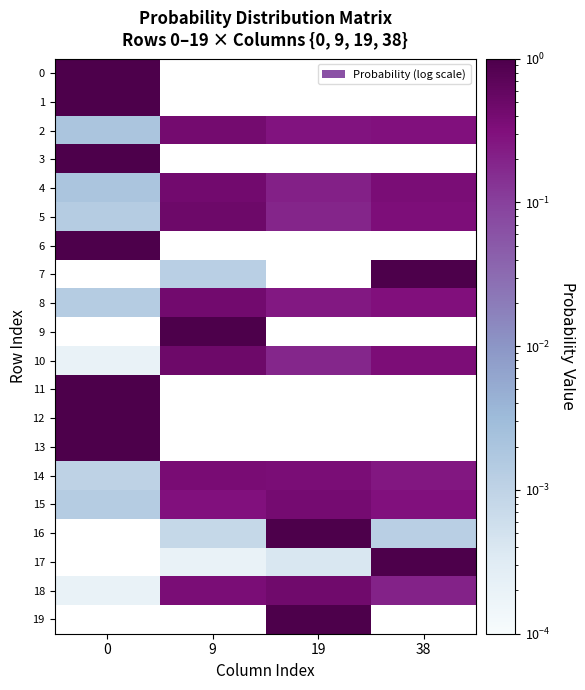

Reading right to left, extract all data points from this chart.

0: 38=0.0	19=0.0	9=0.0	0=1.0
1: 38=0.0	19=0.0	9=0.0	0=1.0
2: 38=0.3	19=0.3	9=0.4	0=0.0
3: 38=0.0	19=0.0	9=0.0	0=1.0
4: 38=0.4	19=0.2	9=0.4	0=0.0
5: 38=0.3	19=0.2	9=0.5	0=0.0
6: 38=0.0	19=0.0	9=0.0	0=1.0
7: 38=1.0	19=0.0	9=0.0	0=0.0
8: 38=0.3	19=0.3	9=0.4	0=0.0
9: 38=0.0	19=0.0	9=1.0	0=0.0
10: 38=0.3	19=0.2	9=0.5	0=0.0
11: 38=0.0	19=0.0	9=0.0	0=1.0
12: 38=0.0	19=0.0	9=0.0	0=1.0
13: 38=0.0	19=0.0	9=0.0	0=1.0
14: 38=0.3	19=0.4	9=0.4	0=0.0
15: 38=0.3	19=0.4	9=0.3	0=0.0
16: 38=0.0	19=1.0	9=0.0	0=0.0
17: 38=1.0	19=0.0	9=0.0	0=0.0
18: 38=0.2	19=0.4	9=0.4	0=0.0
19: 38=0.0	19=1.0	9=0.0	0=0.0